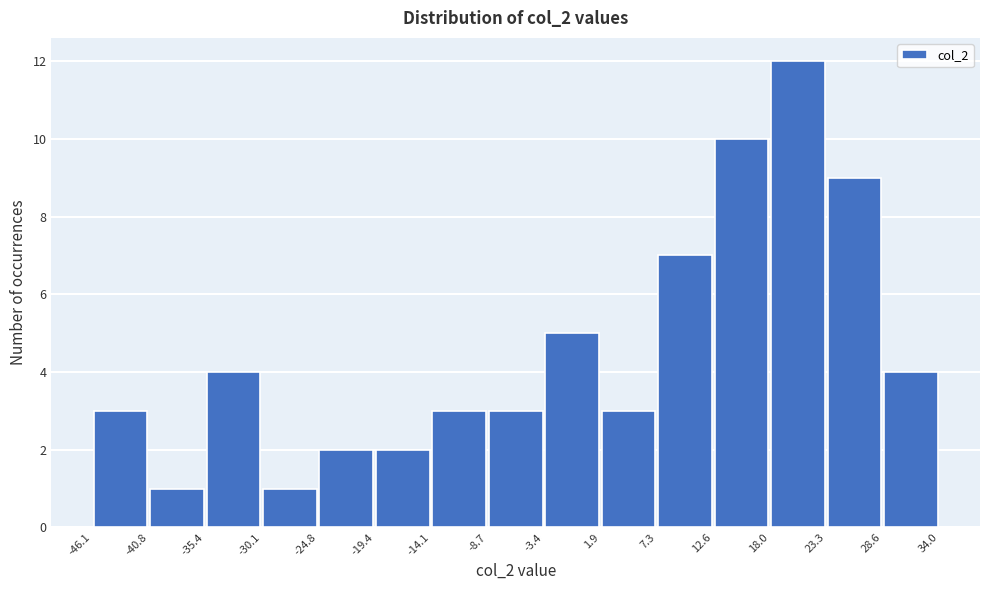

What is the height of the bar covering 7.3 to 12.6 on the x-axis? The values are not printed on the chart, so give them approximately, as read against the axis.

7